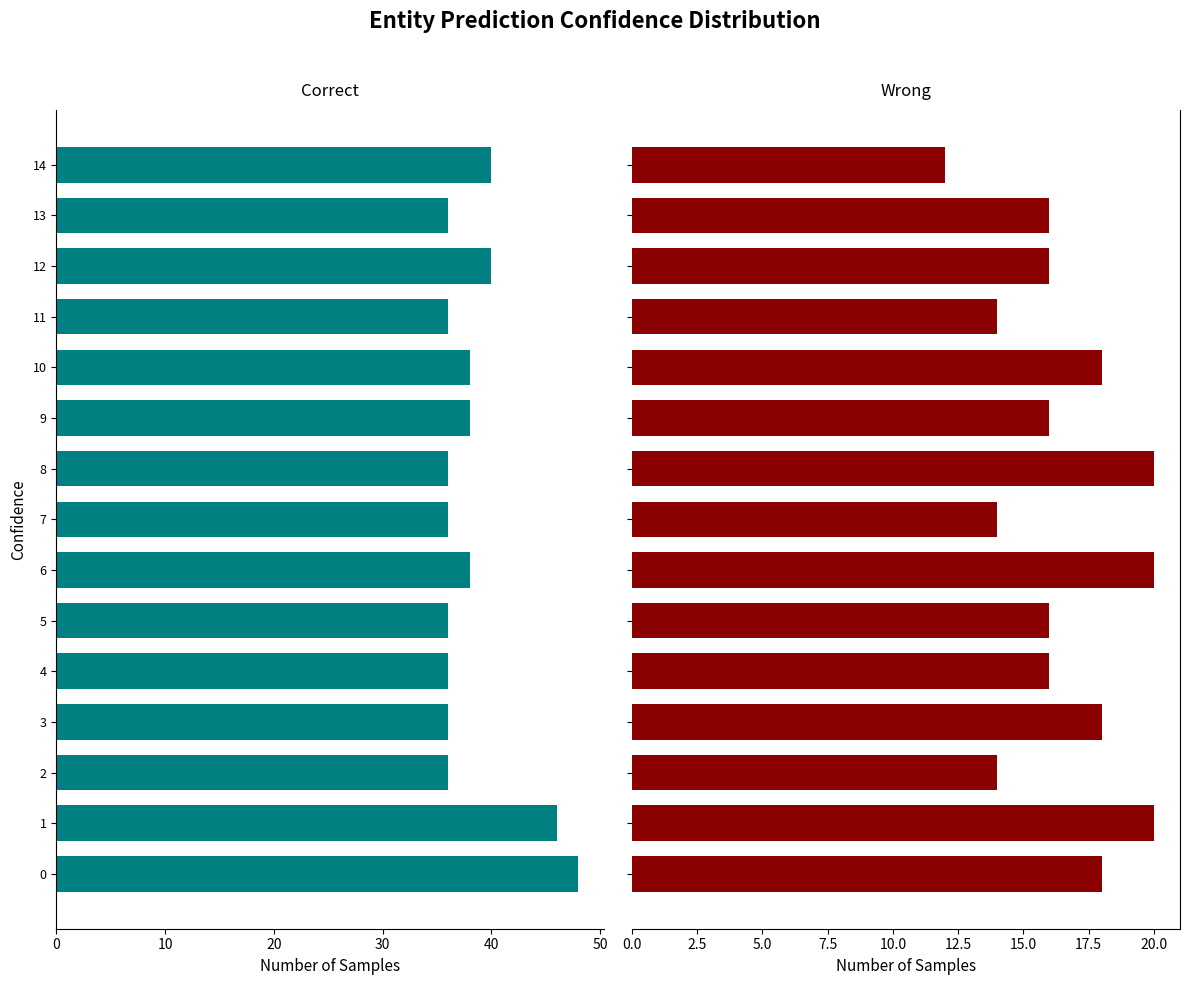

What is the greatest value displayed?

48